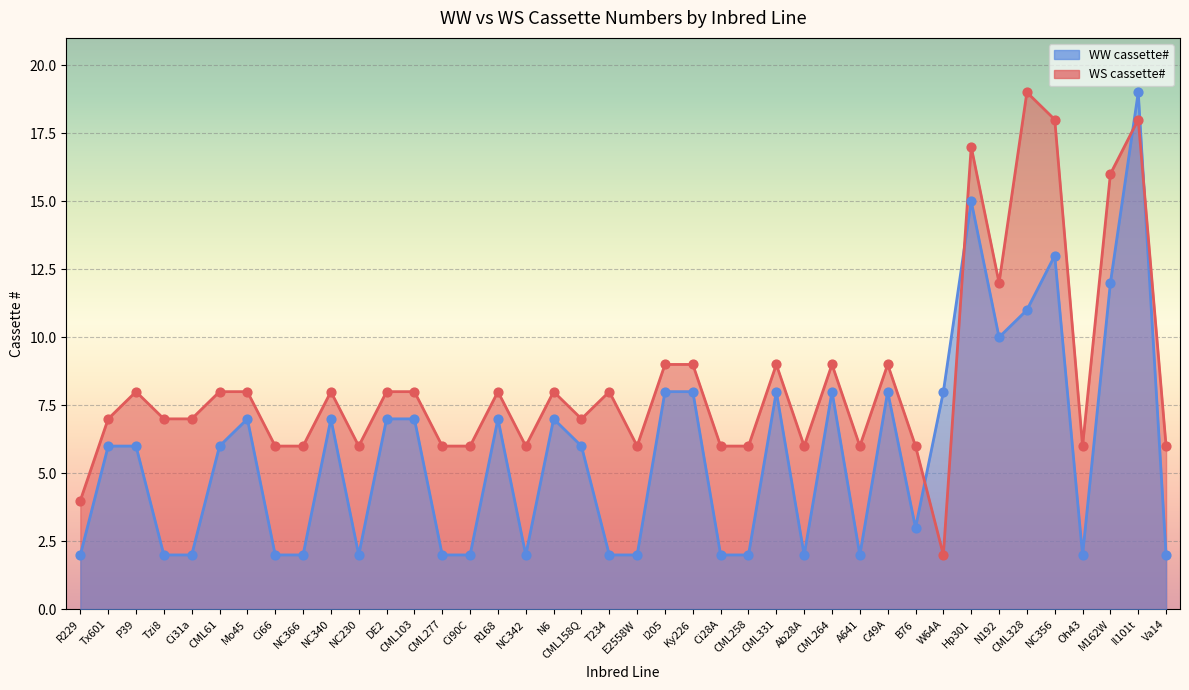

Which series has the largest Y range (max minus min)?

WS cassette#